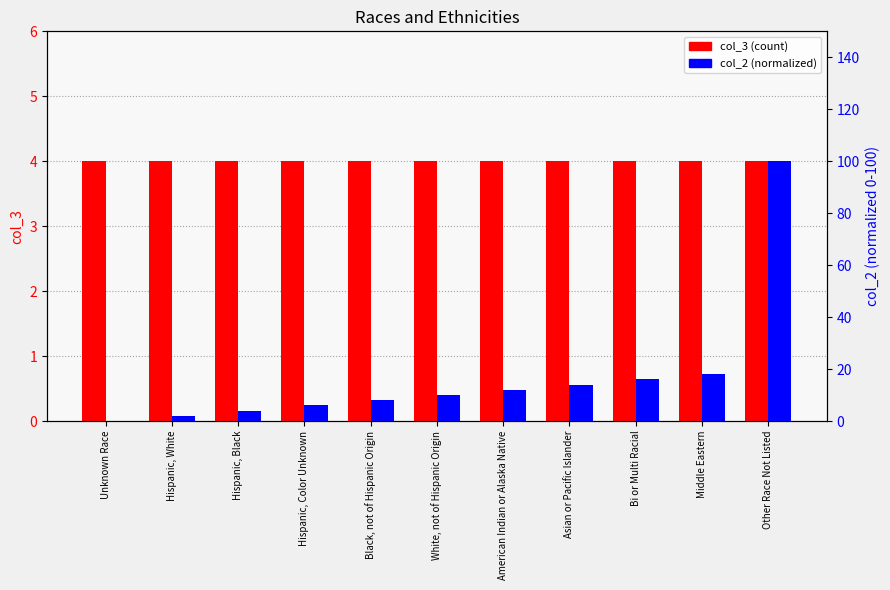

What is the total value across all series at Other Race Not Listed?

104.0